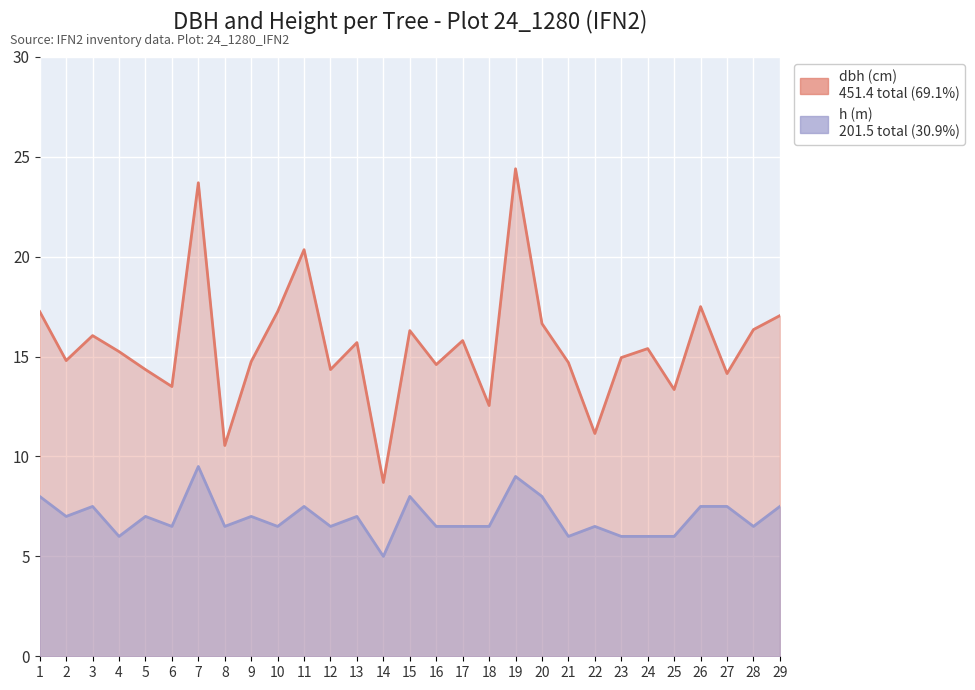

True or false: h (m) has a value of 4.1 at 18.

False